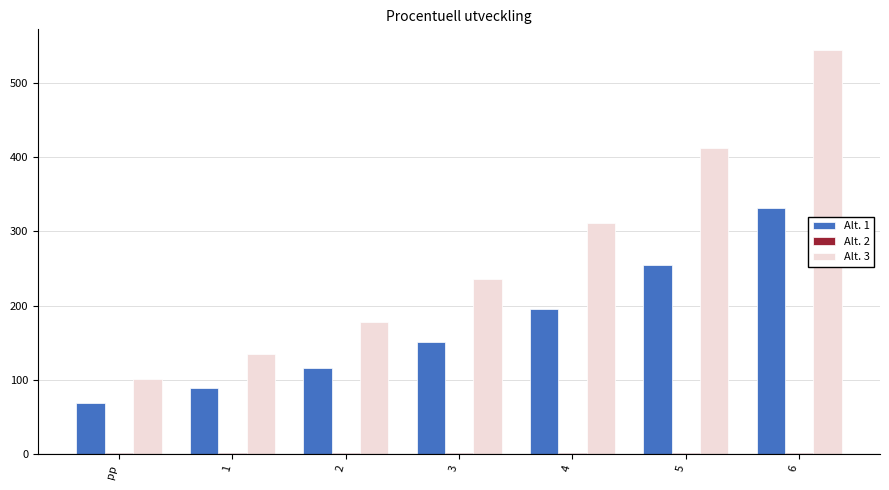

At which label does Alt. 3 first exceed 235?

3